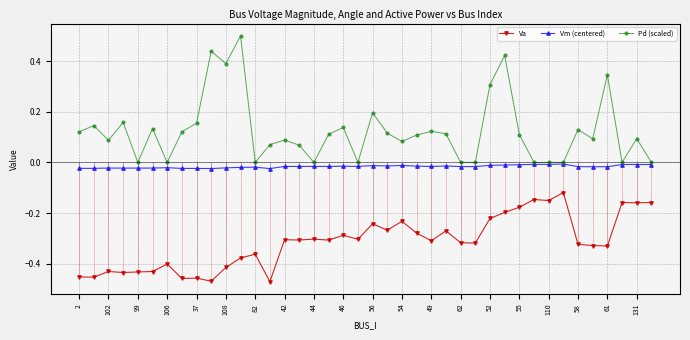

What is the sum of all Vm (centered) values?

-0.7